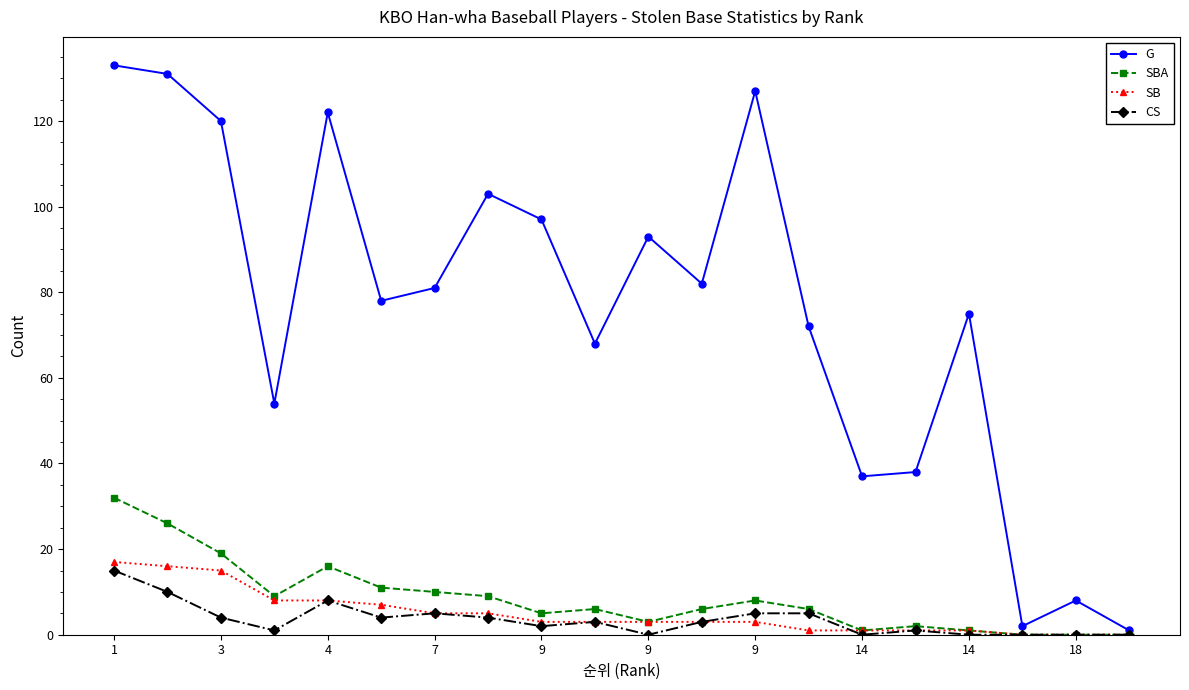

True or false: CS has more than 1 points higher than both neighbors.

True